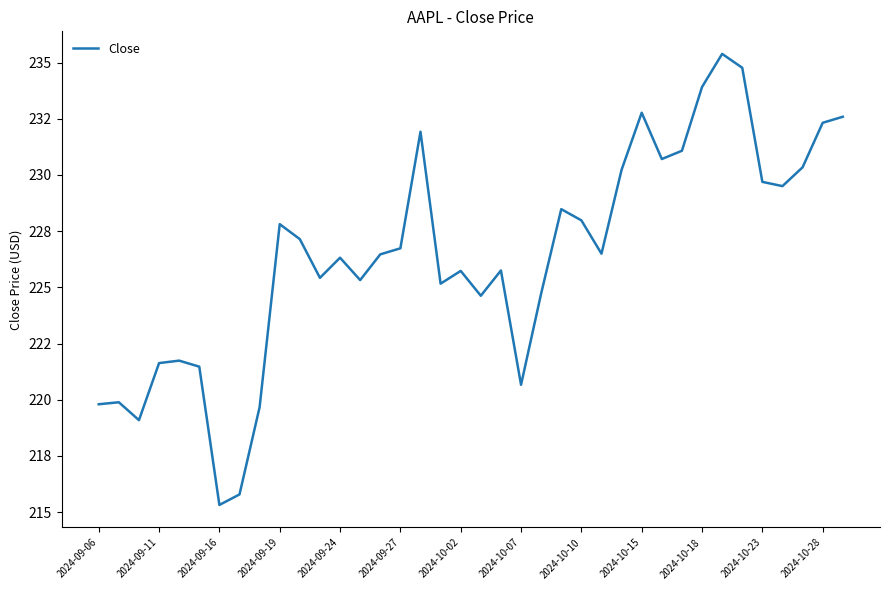

Does the chart have visible grid lines?

No